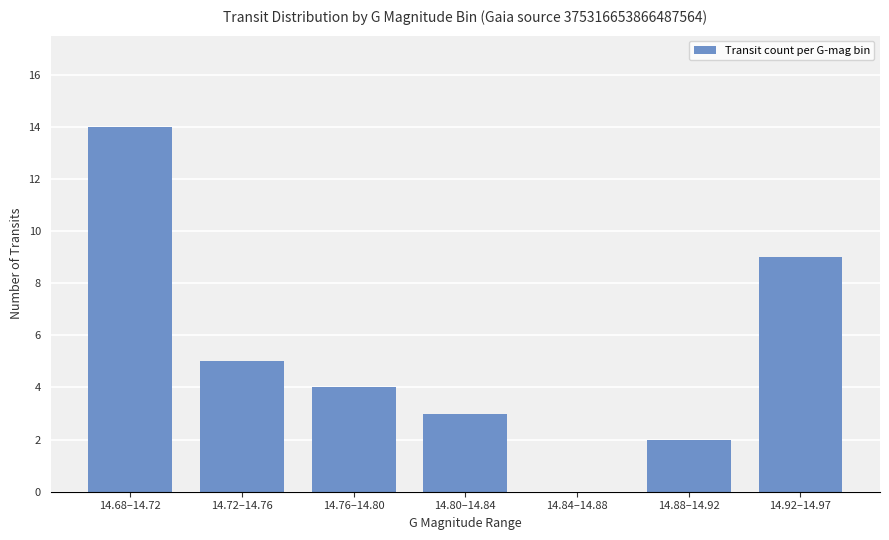

What is the ratio of the value at 14.68–14.72 to the value at 14.92–14.97?

1.6